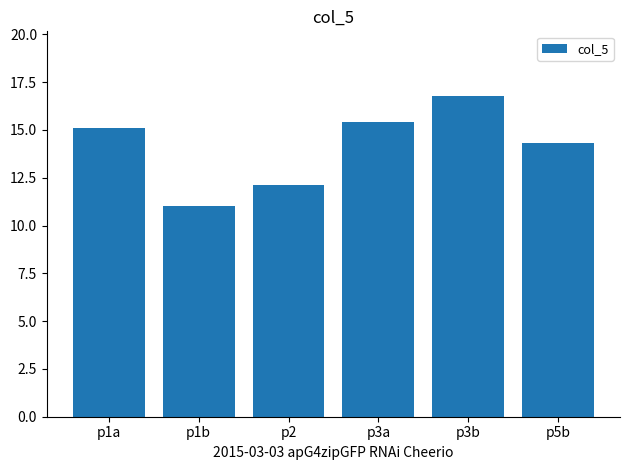

What is the greatest value displayed?

16.8